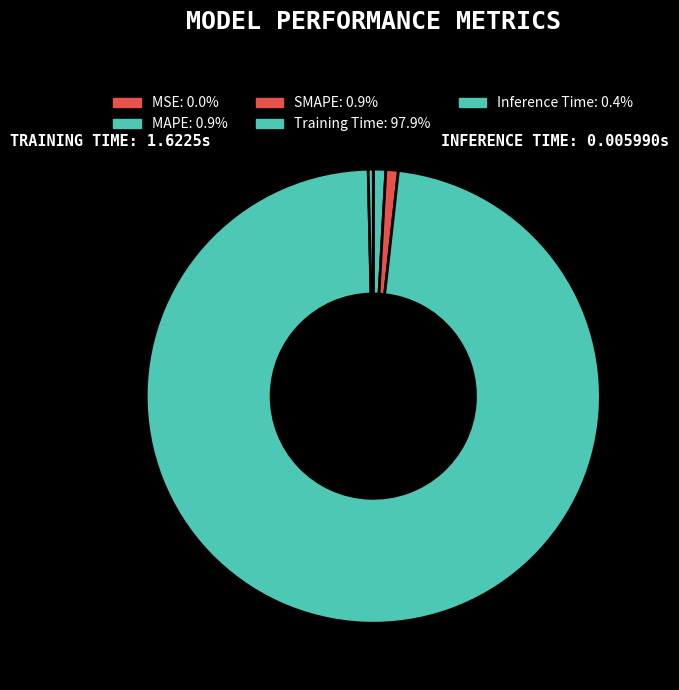

What is the smallest slice in the pie chart?

MSE